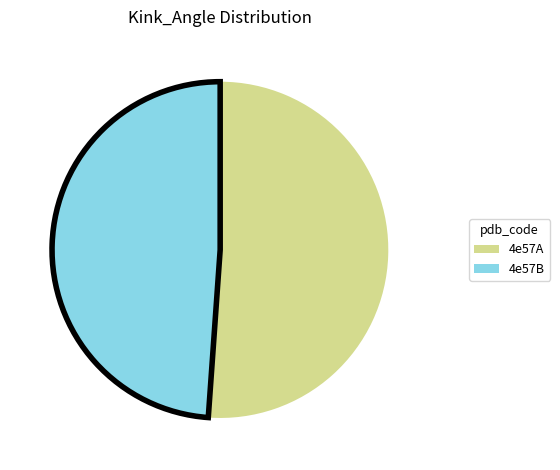

Rank the categories by value from lowest to highest.

4e57B, 4e57A